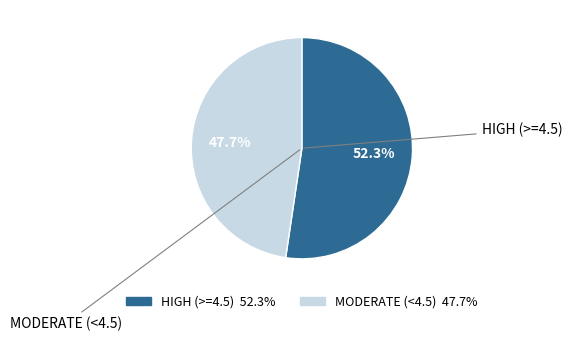

Count the number of slices in the pie.

2